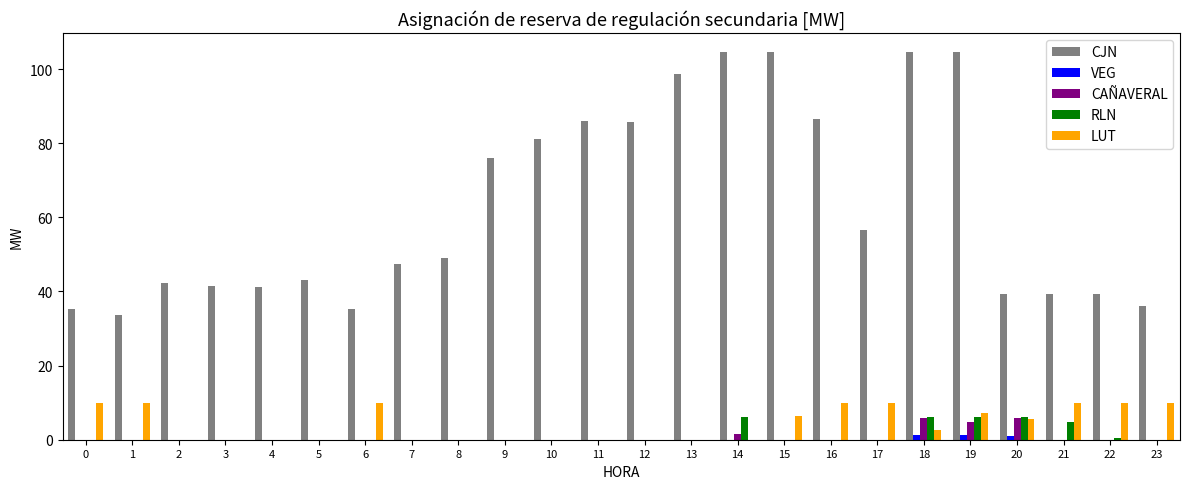

What is the sum of all RLN values?

29.5